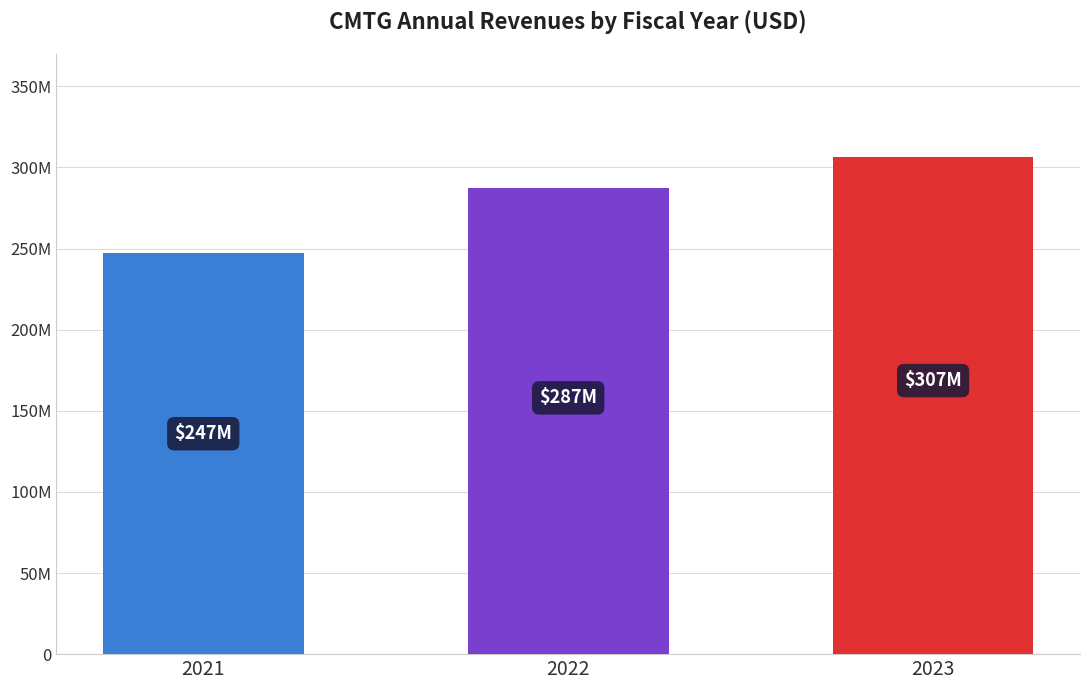

Reading left to right, transcribe all the data shown in this chart.

247015000	287201000	306552000